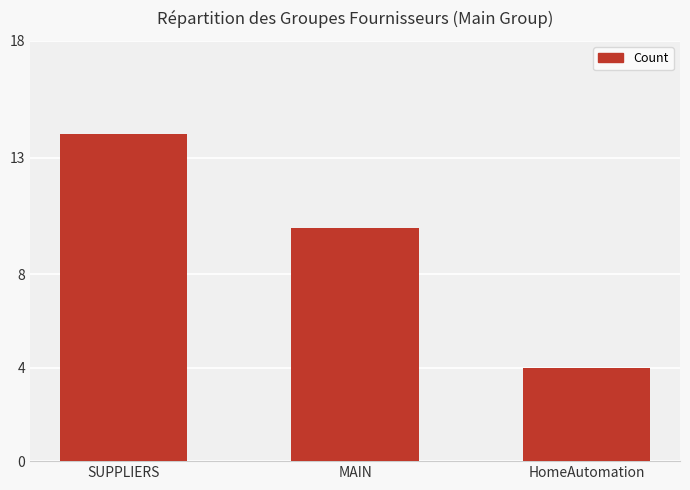

What value does the data have at HomeAutomation, to the nearest 5?

5